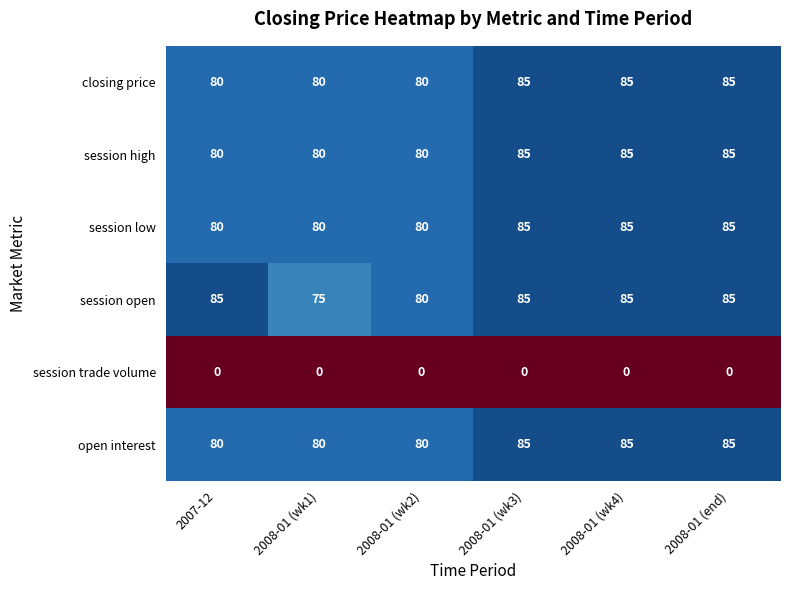

What is the total value across all series at 2008-01 (wk3)?

425